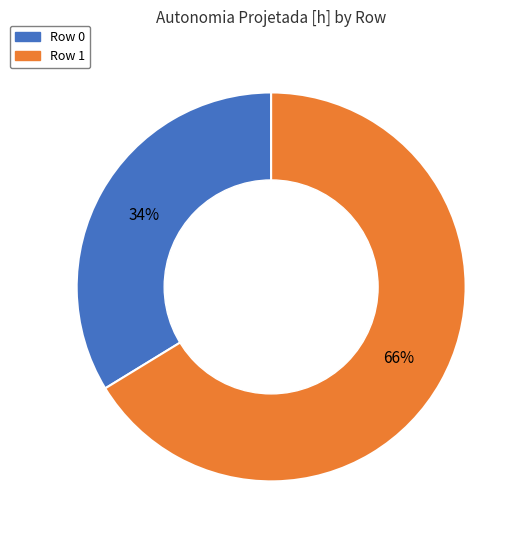

To the nearest percent, what portion does Row 0 represent?

34%